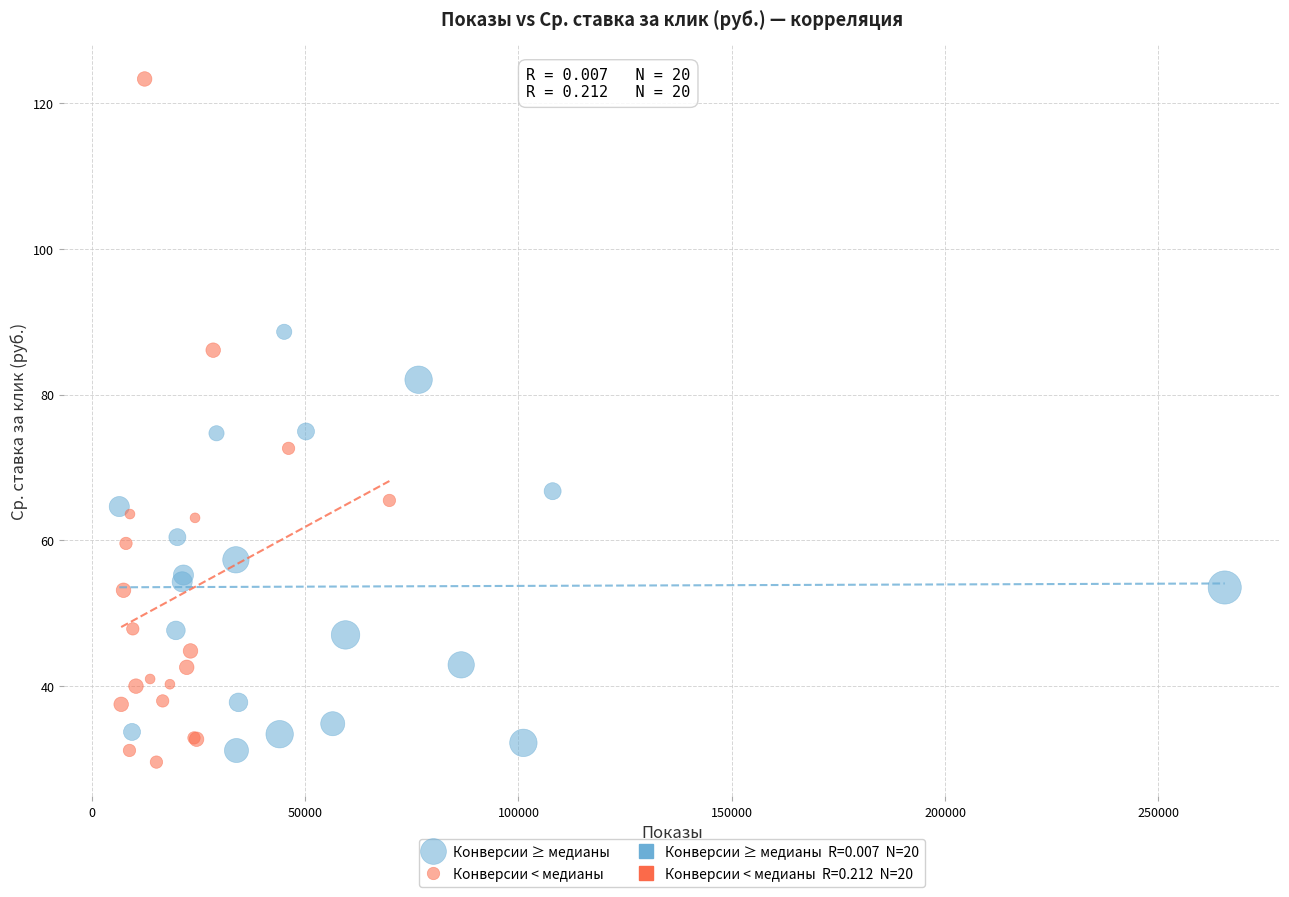

Which series contains the lowest Y value?

Конверсии < медианы